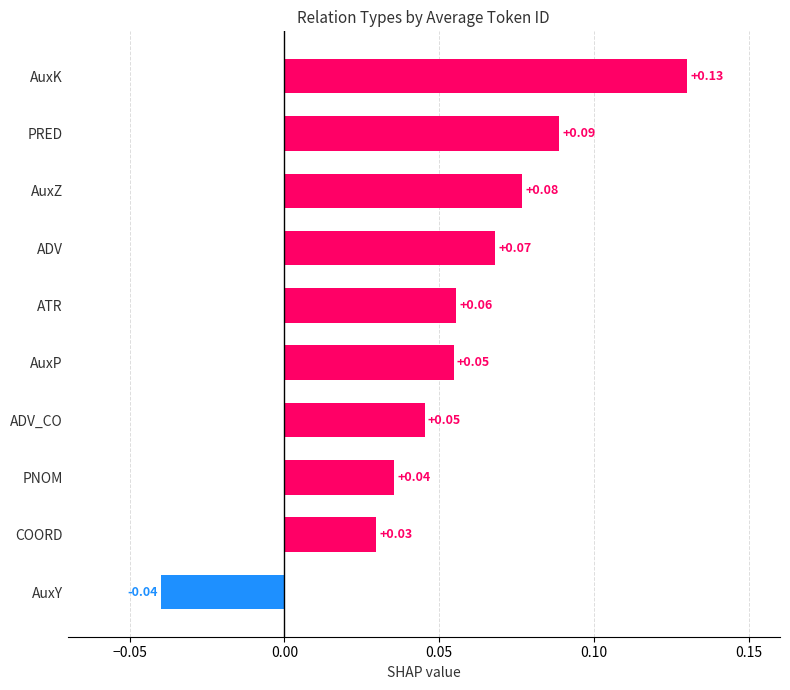

Which label corresponds to the largest value in the chart?

AuxK